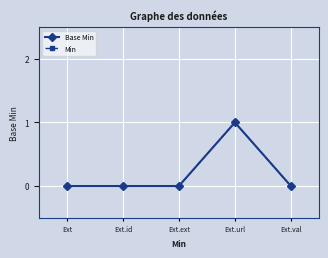

Is this an area chart (filled region under the line)?

No